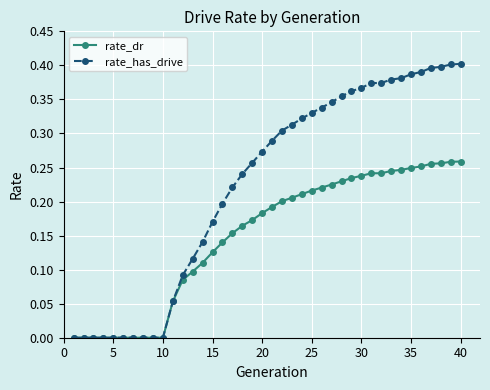

Rank the series by their average value, from highest to lowest.

rate_has_drive, rate_dr